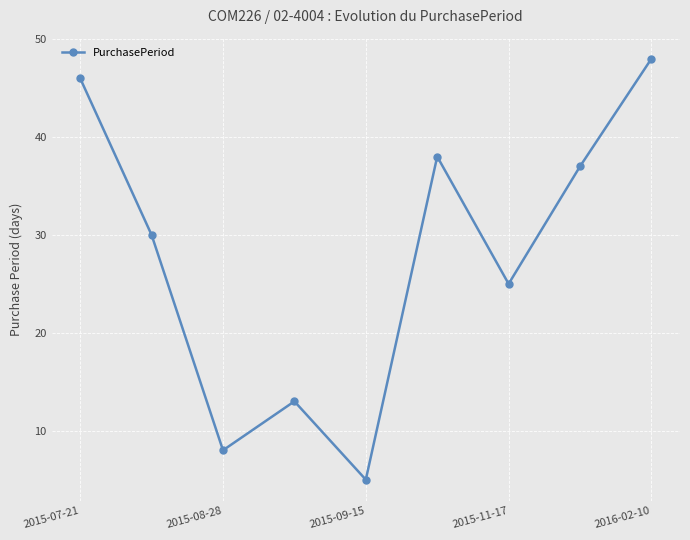

Is this an area chart (filled region under the line)?

No